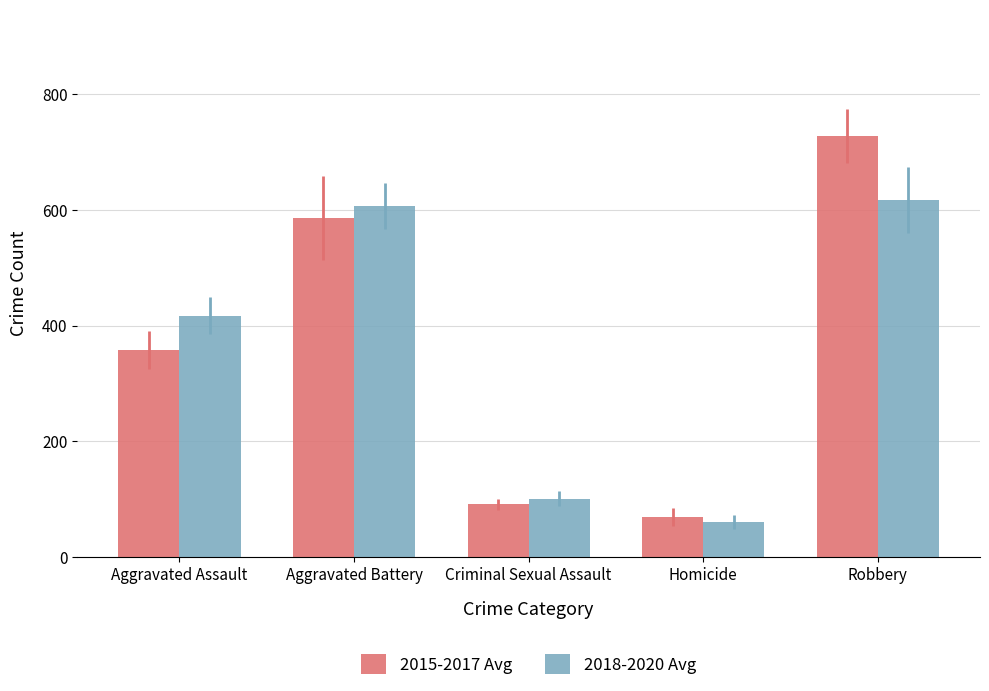

Read the 2015-2017 Avg value at Aggravated Battery.

586.3